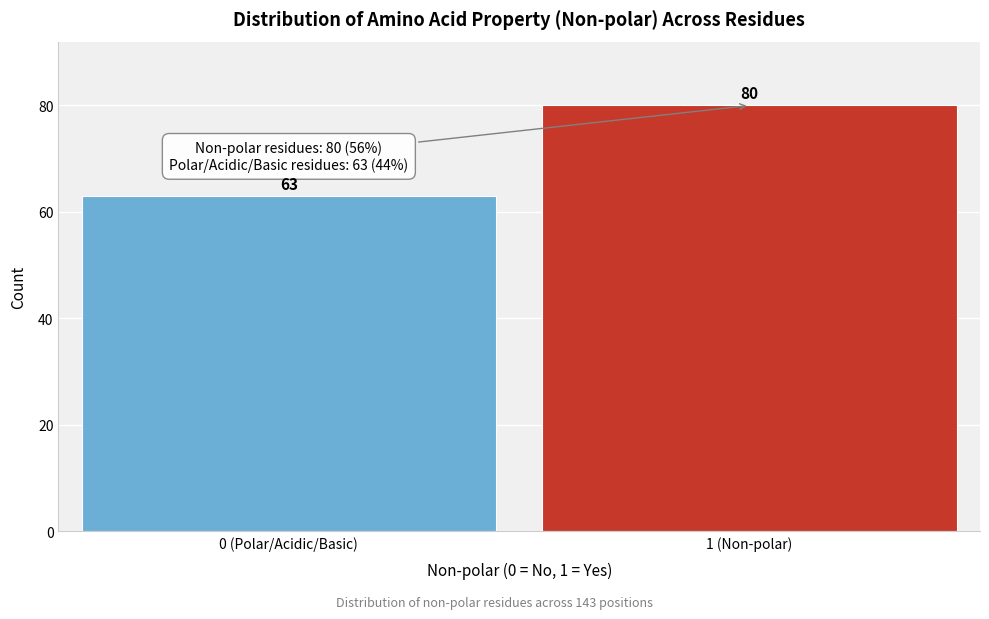

Reading left to right, what are all the values shown in this chart?

0 (Polar/Acidic/Basic)=63	1 (Non-polar)=80